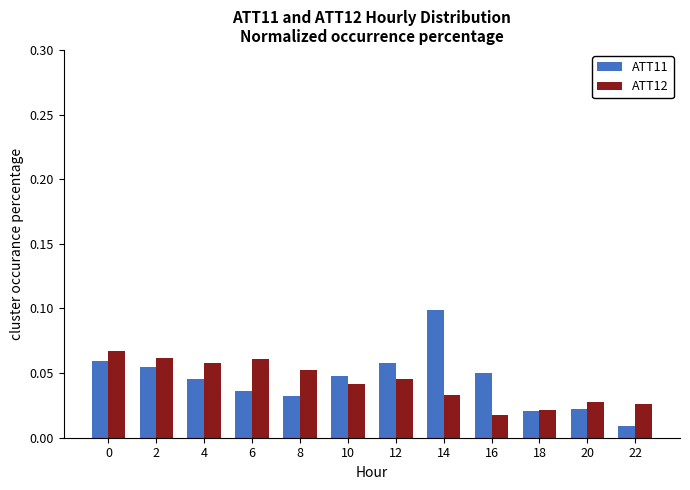

Is it true that ATT12 equals 0.0 at 0?

False